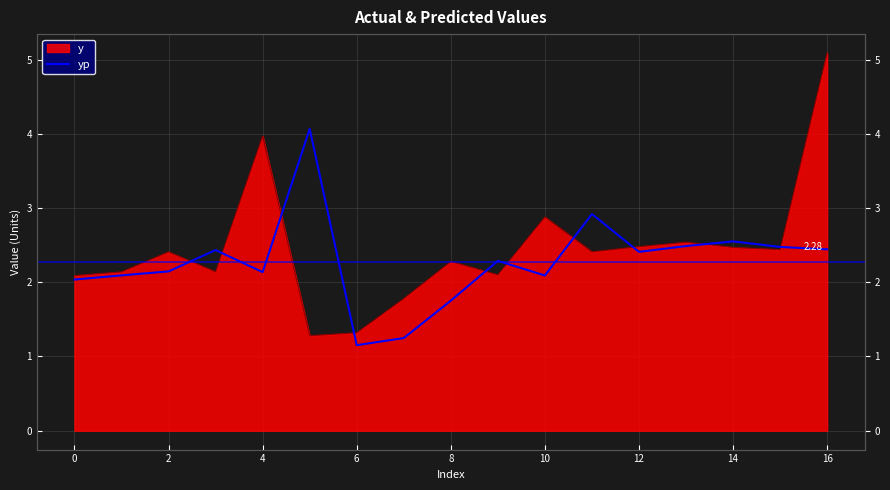

Reading left to right, extract all data points from this chart.

2.0	2.1	2.1	2.4	2.1	4.1	1.2	1.2	1.8	2.3	2.1	2.9	2.4	2.5	2.6	2.5	2.4